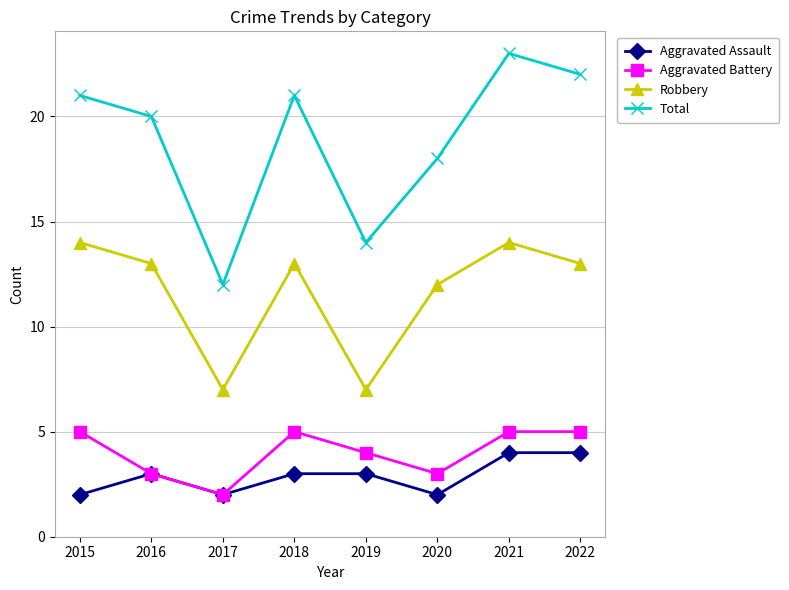

Reading left to right, list all the values displayed in this chart.

Aggravated Assault: 2	3	2	3	3	2	4	4
Aggravated Battery: 5	3	2	5	4	3	5	5
Robbery: 14	13	7	13	7	12	14	13
Total: 21	20	12	21	14	18	23	22